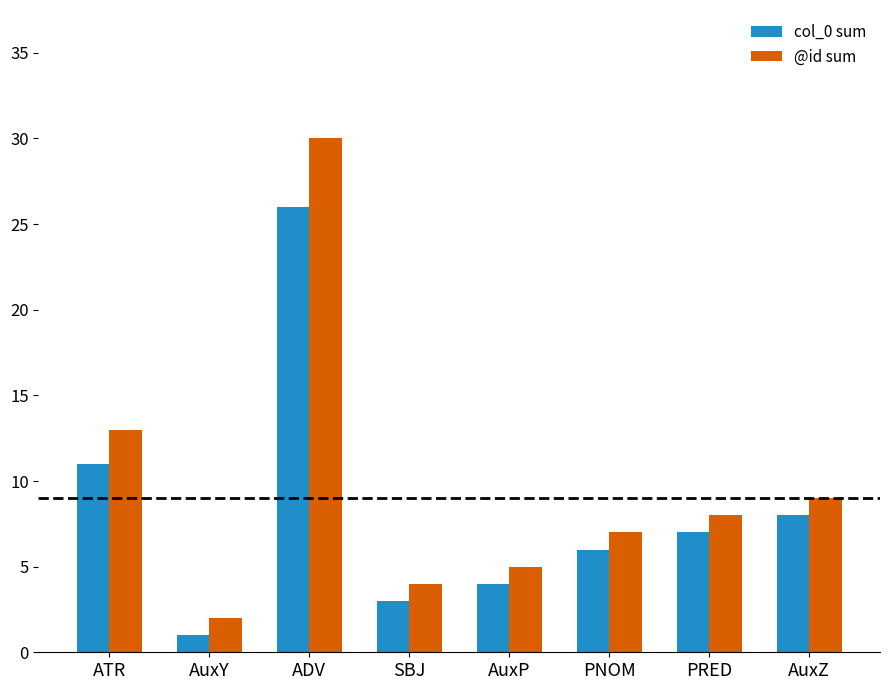

Rank the categories by col_0 sum value from highest to lowest.

ADV, ATR, AuxZ, PRED, PNOM, AuxP, SBJ, AuxY